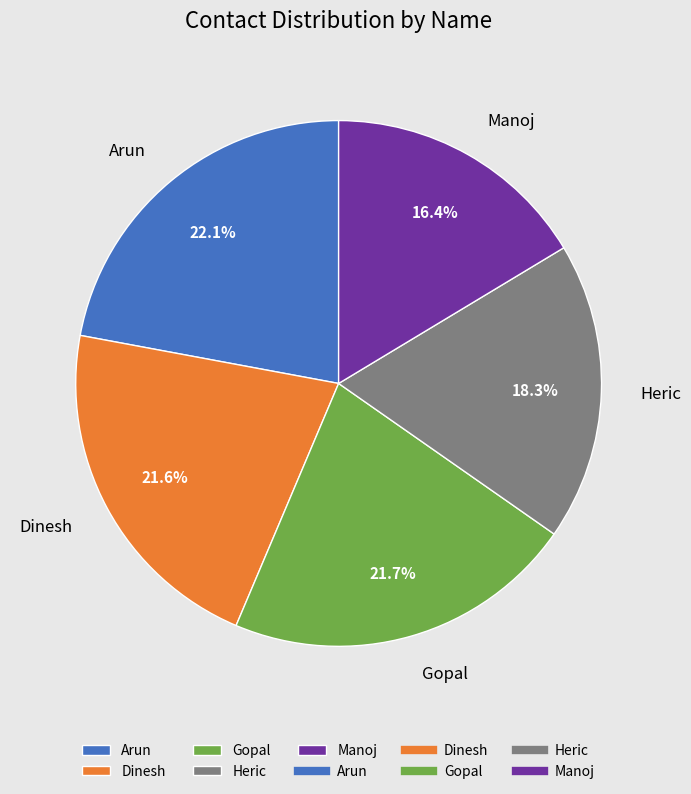

Count the number of slices in the pie.

5